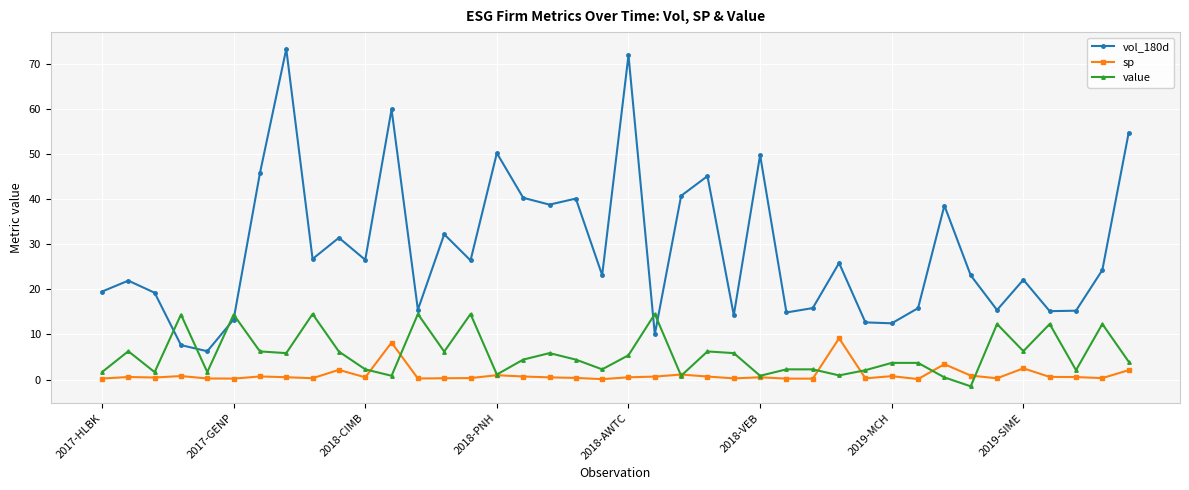

What are all the series names shown in the legend?

vol_180d, sp, value